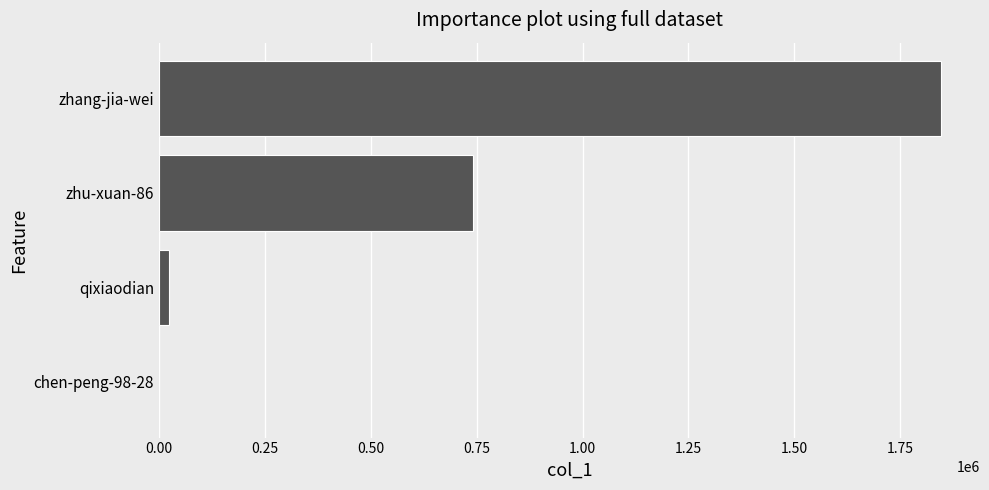

What is the ratio of the value at zhu-xuan-86 to the value at zhang-jia-wei?

0.4